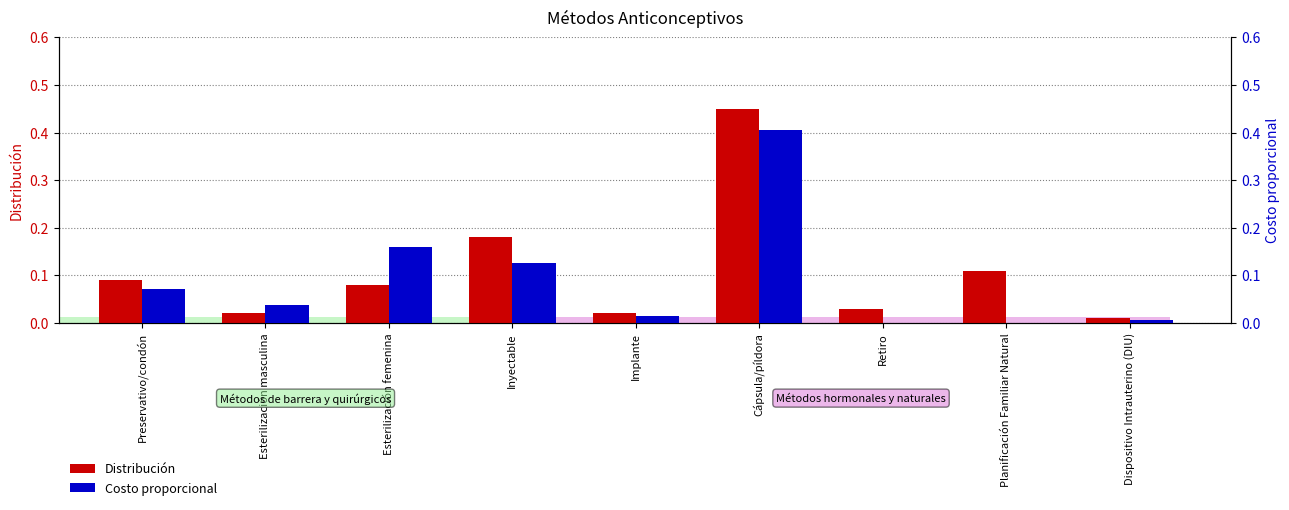

True or false: Costo proporcional has a value of 0.0 at Retiro.

True